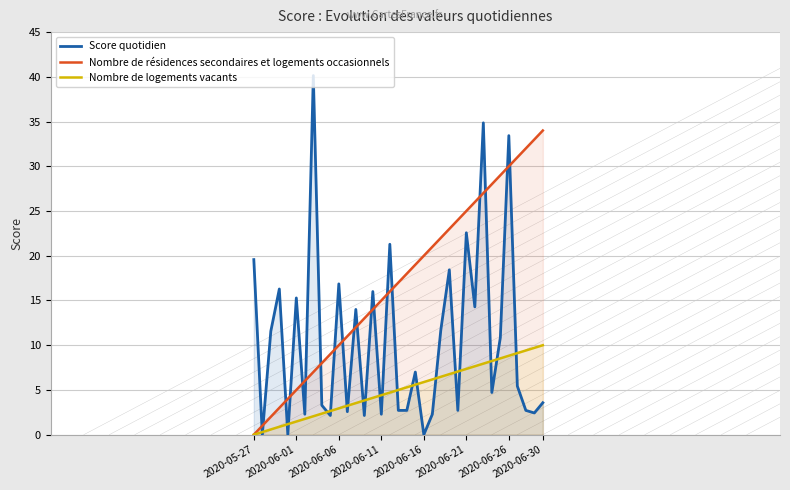

What is the highest value of the Score quotidien series?

40.1